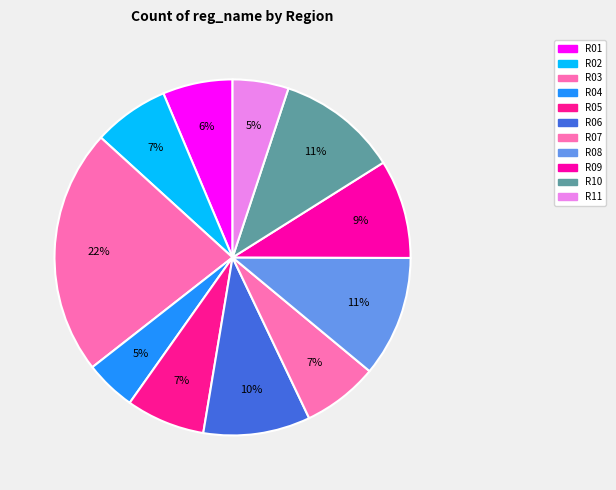

Which slice is the largest?

R03